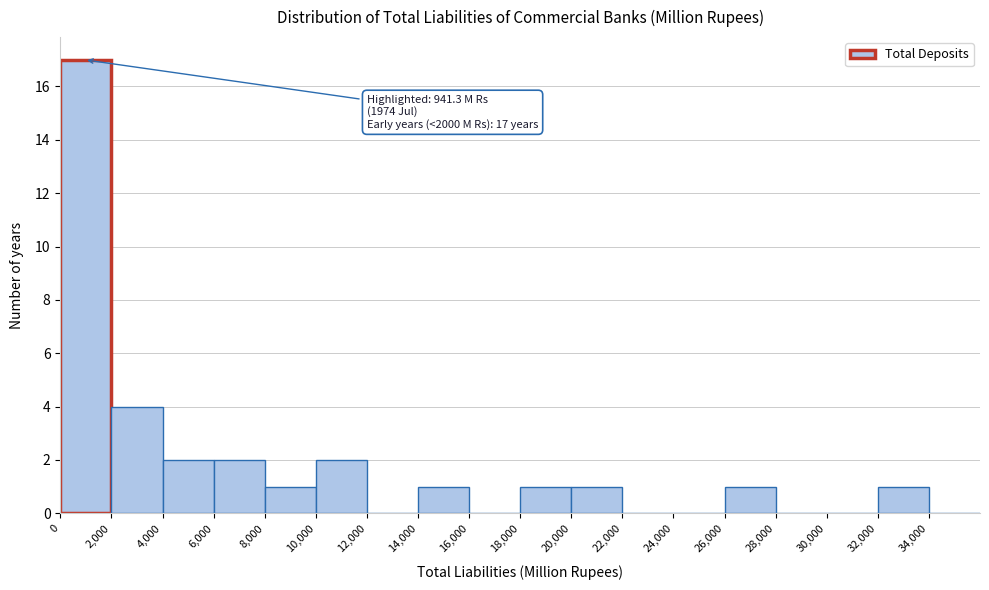

Which range on the x-axis has the tallest bar?

0 to 2000